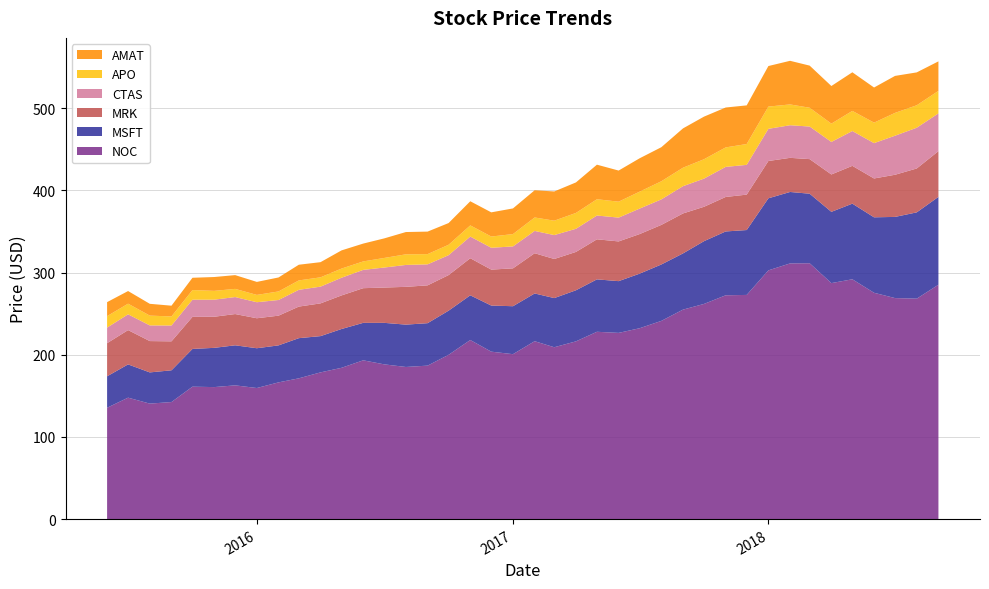

Reading right to left, list all the values displayed in this chart.

AMAT: 35.9	40.0	45.0	42.8	47.0	45.8	51.3	53.1	49.4	47.0	48.6	51.8	47.9	41.5	40.6	37.9	42.0	37.1	35.6	33.1	31.2	29.4	29.4	26.4	27.4	27.1	23.8	21.7	22.1	18.5	19.1	17.0	15.8	16.8	16.8	15.0	13.1	14.3	15.4	17.0
APO: 27.4	27.4	27.8	24.9	24.5	22.3	22.9	25.3	27.1	25.4	23.7	23.6	22.5	22.1	20.6	19.4	19.8	19.3	17.5	16.4	15.0	13.7	13.6	12.7	12.5	12.9	11.7	10.3	11.2	11.3	11.5	10.4	8.9	10.0	10.7	11.7	11.0	11.9	12.9	13.9
MRK: 55.6	53.4	51.3	47.3	46.0	45.5	42.1	41.5	45.4	43.1	42.0	41.9	48.6	48.2	48.2	48.3	48.8	46.7	47.6	49.0	46.1	43.8	45.1	43.3	46.0	46.0	43.0	42.2	40.9	39.8	38.4	36.2	36.5	38.0	37.9	39.0	35.3	38.1	41.7	40.3
MSFT: 106.9	105.0	98.8	91.8	92.0	86.7	84.6	87.0	87.7	79.0	77.7	76.4	68.4	68.7	66.4	63.0	63.8	62.2	59.8	58.1	58.4	56.1	54.4	53.7	51.6	51.5	50.5	45.6	47.2	44.1	48.9	45.0	48.4	48.8	47.8	45.9	38.6	38.0	40.5	38.3
CTAS: 46.0	49.6	47.5	43.0	42.4	39.6	39.6	39.7	39.1	36.2	36.6	34.3	33.2	31.0	31.0	29.0	28.9	28.2	29.1	27.1	26.7	26.6	26.4	24.2	25.6	26.7	24.4	22.3	21.5	20.4	20.4	19.1	19.5	20.7	20.8	20.9	19.2	19.1	19.2	19.0
NOC: 285.2	268.3	269.0	275.4	291.9	287.2	311.4	311.2	302.7	272.8	272.4	261.9	254.9	241.2	232.3	226.6	228.0	216.3	209.2	216.5	200.7	203.8	217.9	199.9	186.8	185.1	188.3	193.2	184.1	178.6	171.3	166.4	159.5	162.8	160.7	161.2	142.4	140.6	147.8	135.5